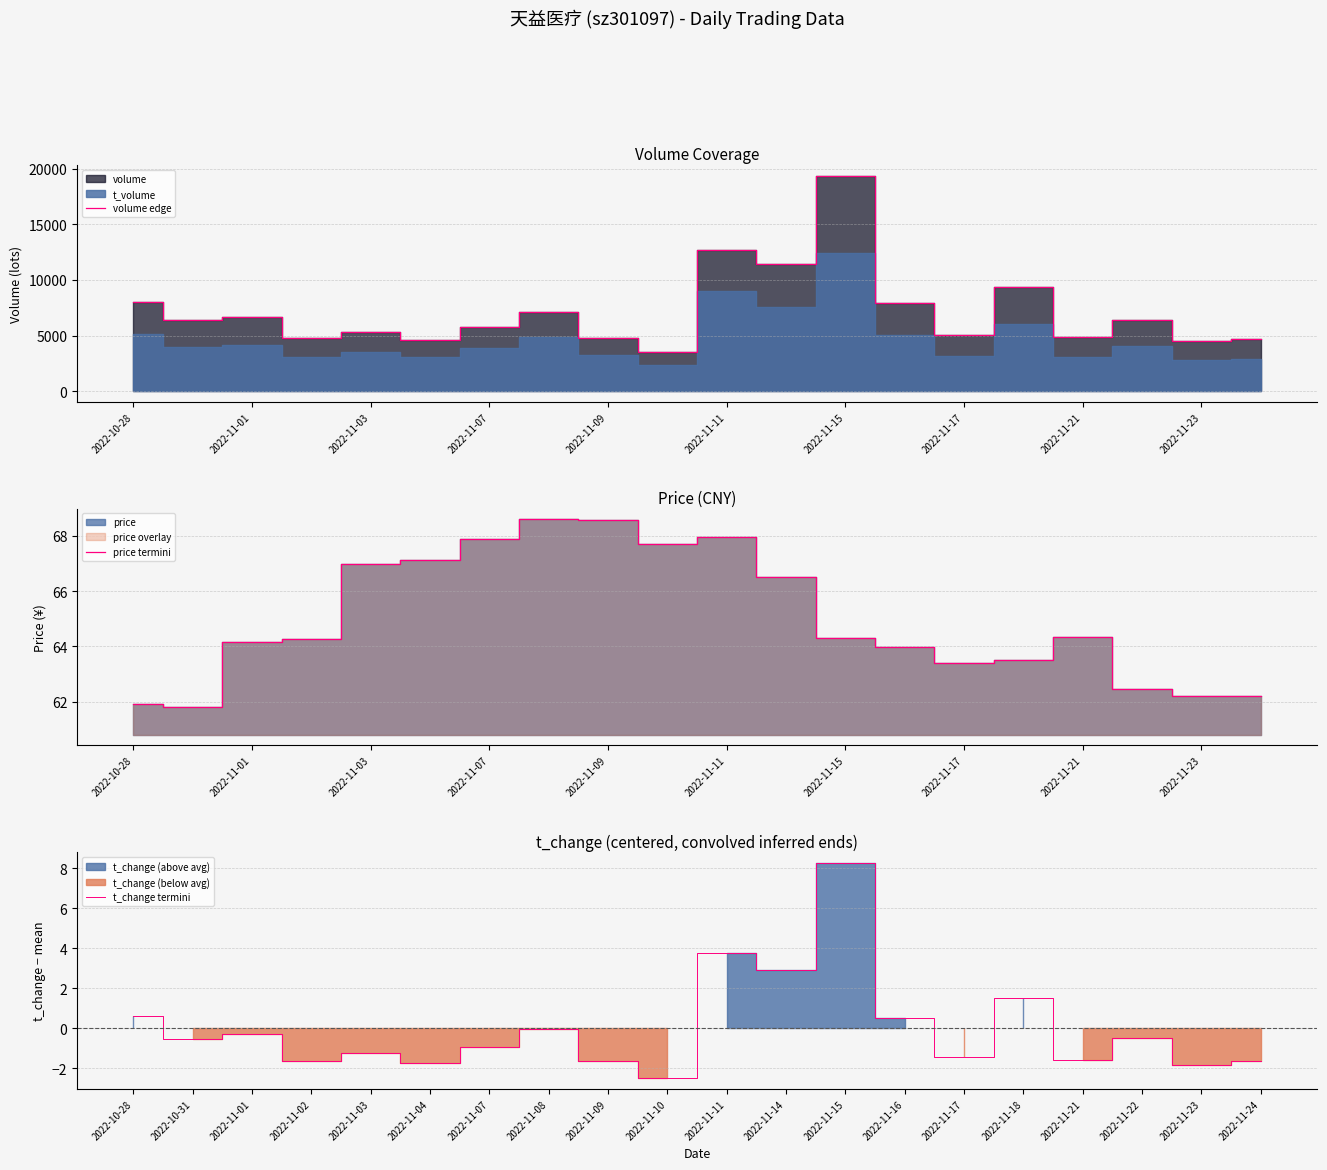

What is the label of the 1st point from the left?

2022-10-28